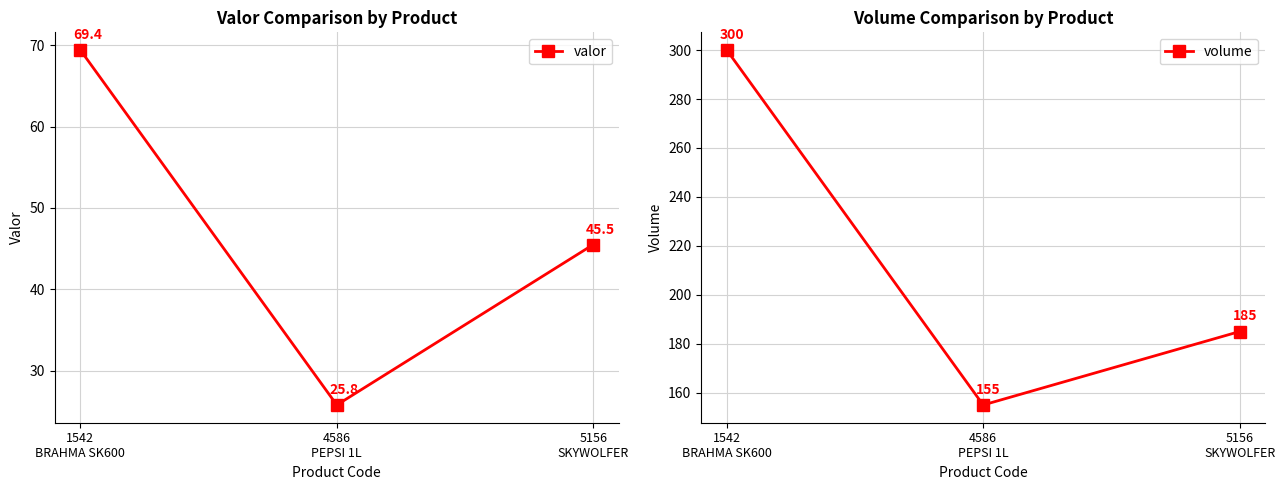

What is the sum of the valor values at 5156
SKYWOLFER and 1542
BRAHMA SK600?

114.9